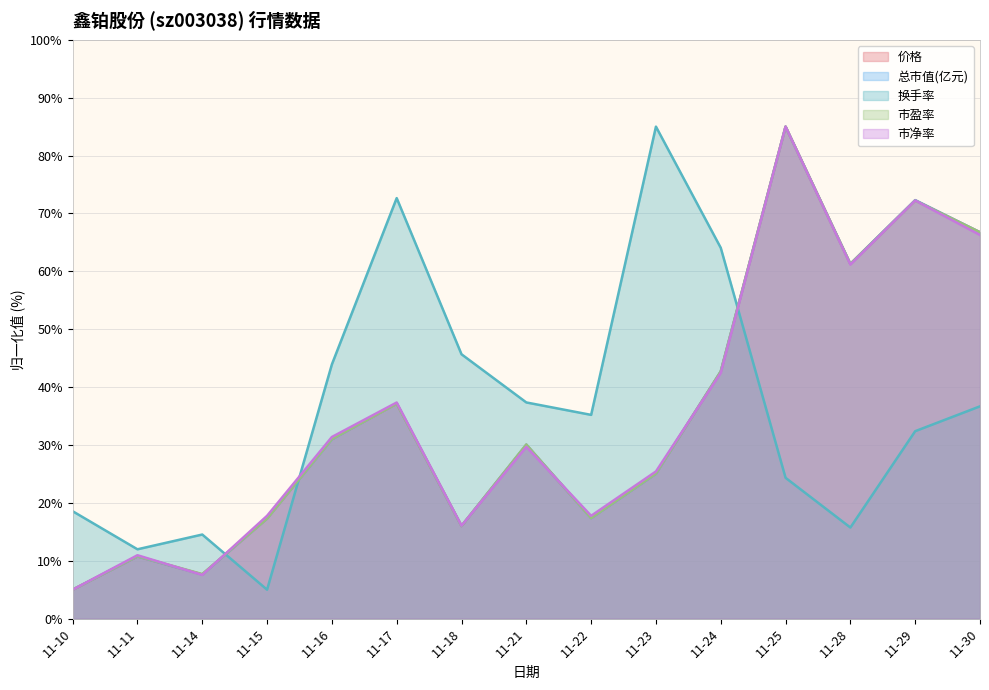

Reading left to right, extract all data points from this chart.

价格: 5.0	10.7	7.6	17.3	31.0	37.2	16.0	30.0	17.4	25.1	42.7	85.0	61.3	72.3	66.7
总市值(亿元): 5.0	10.8	7.6	17.3	31.0	37.2	16.0	30.1	17.4	25.0	42.7	85.0	61.3	72.3	66.7
换手率: 18.6	12.0	14.5	5.0	43.9	72.7	45.7	37.3	35.2	85.0	64.1	24.3	15.7	32.4	36.7
市盈率: 5.0	10.8	7.7	17.3	31.0	37.1	16.0	30.1	17.4	25.1	42.7	85.0	61.3	72.2	66.7
市净率: 5.0	11.0	7.6	17.8	31.4	37.3	16.1	29.7	17.8	25.4	42.4	85.0	61.2	72.2	66.3